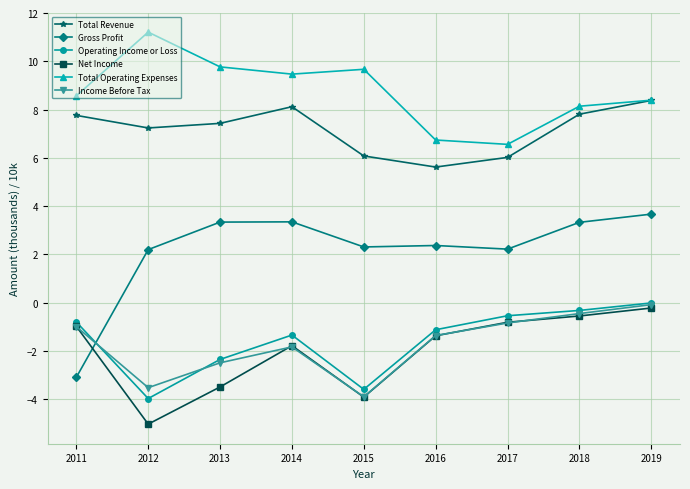

What are all the series names shown in the legend?

Total Revenue, Gross Profit, Operating Income or Loss, Net Income, Total Operating Expenses, Income Before Tax